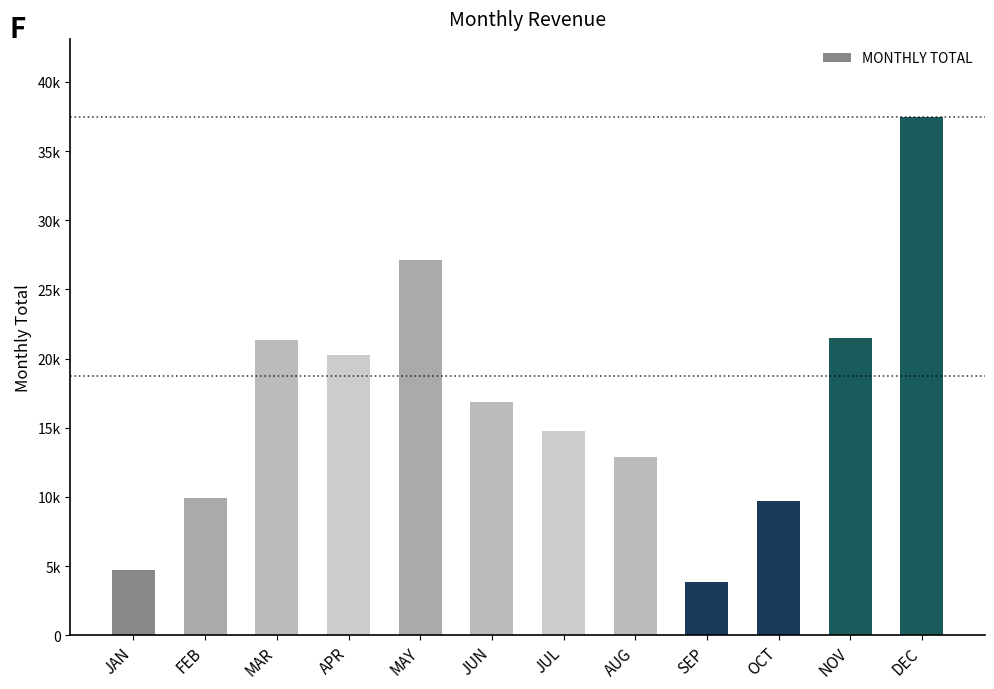

What is the difference between the maximum and minimum values?

33654.4